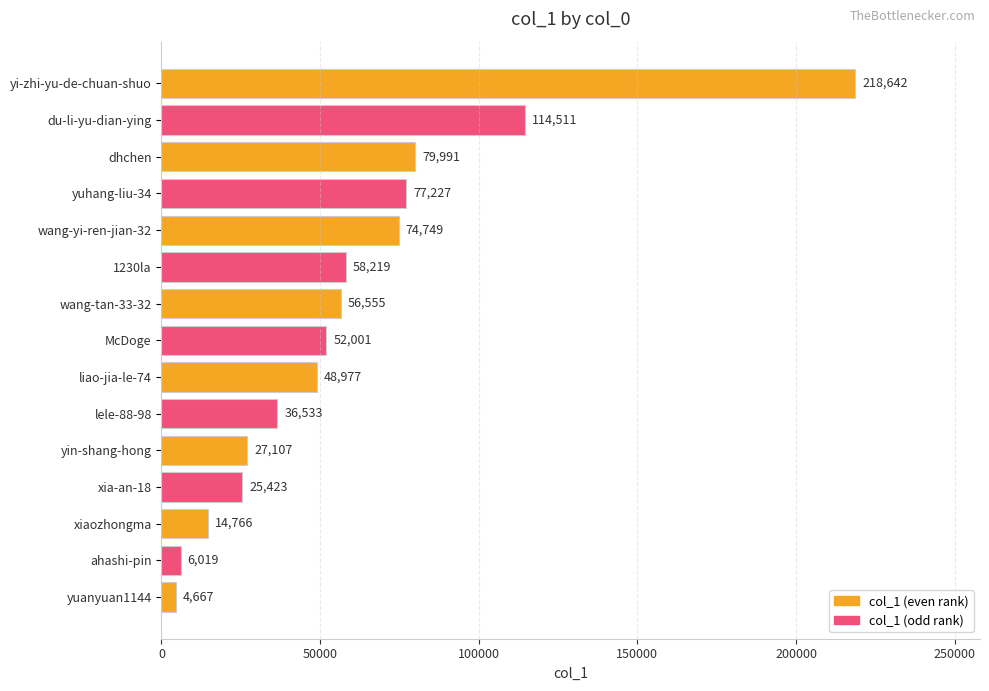

List the labels in order of value, smallest first.

yuanyuan1144, ahashi-pin, xiaozhongma, xia-an-18, yin-shang-hong, lele-88-98, liao-jia-le-74, McDoge, wang-tan-33-32, 1230la, wang-yi-ren-jian-32, yuhang-liu-34, dhchen, du-li-yu-dian-ying, yi-zhi-yu-de-chuan-shuo